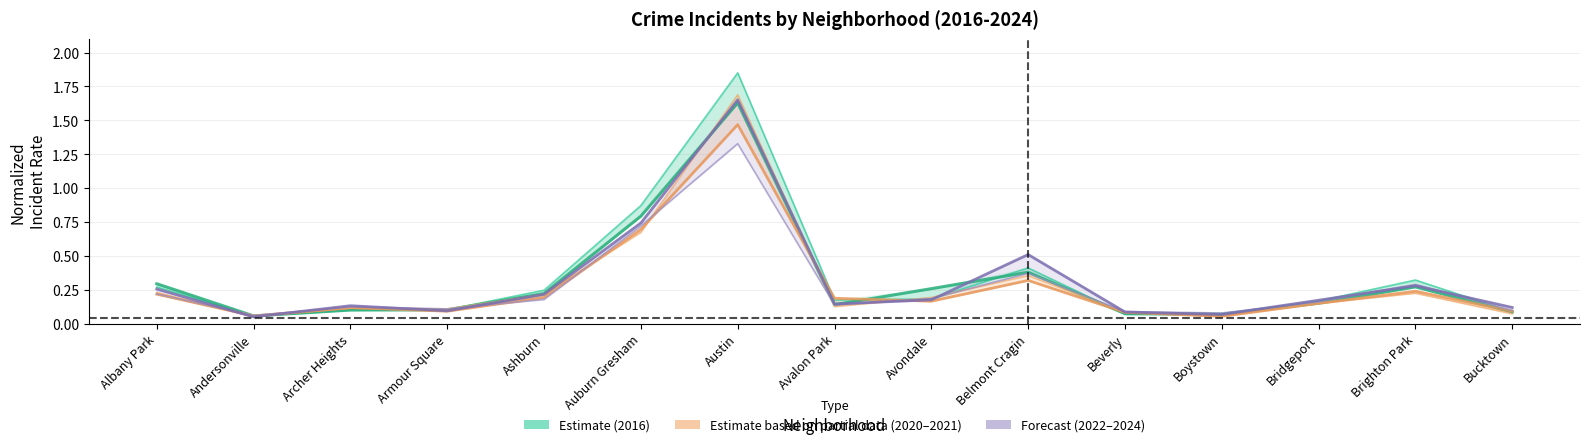

At which category is the sum across all series the highest?

Austin